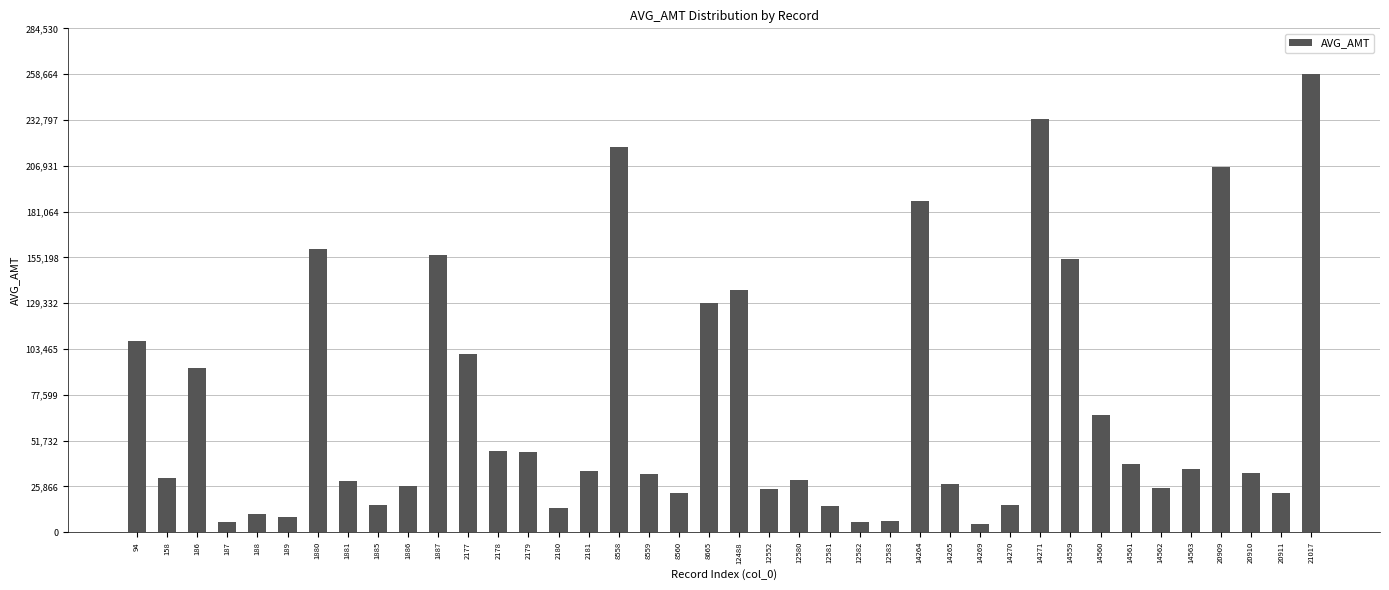

The value at 14270 is 15521. True or false?

True